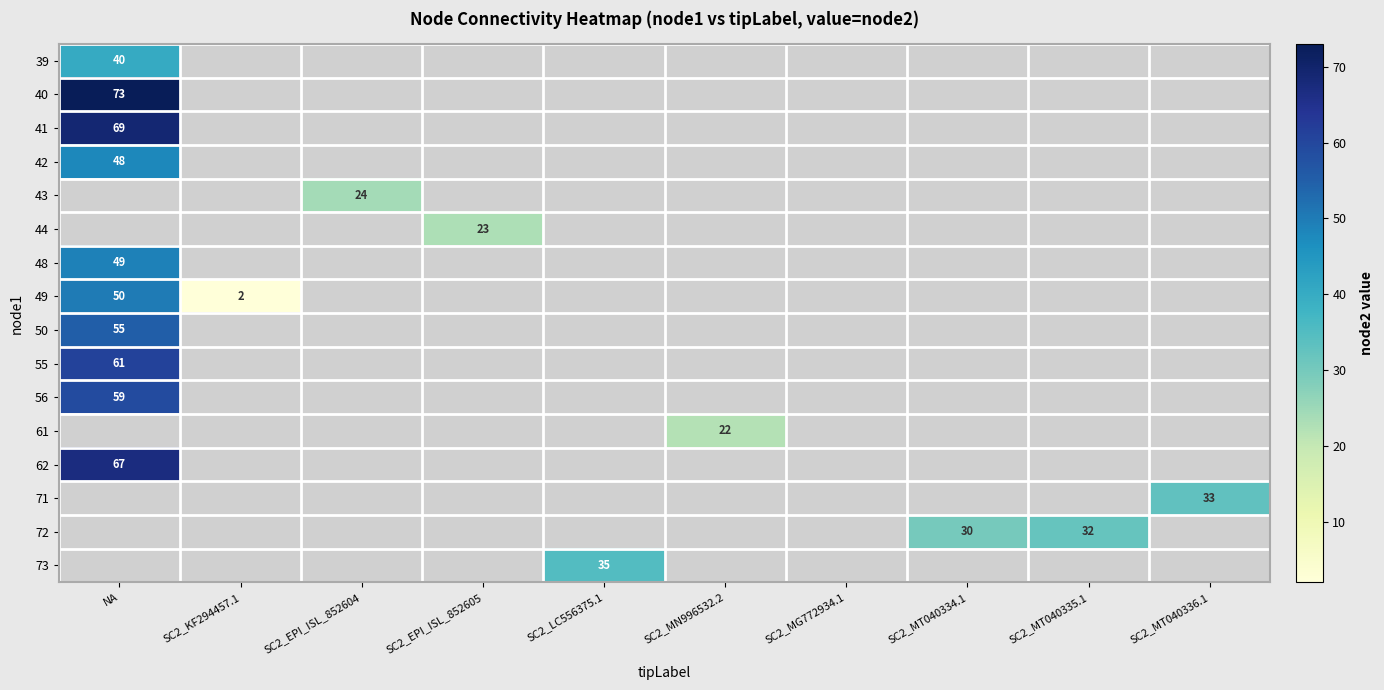

The value of 48 at NA is 49. True or false?

True